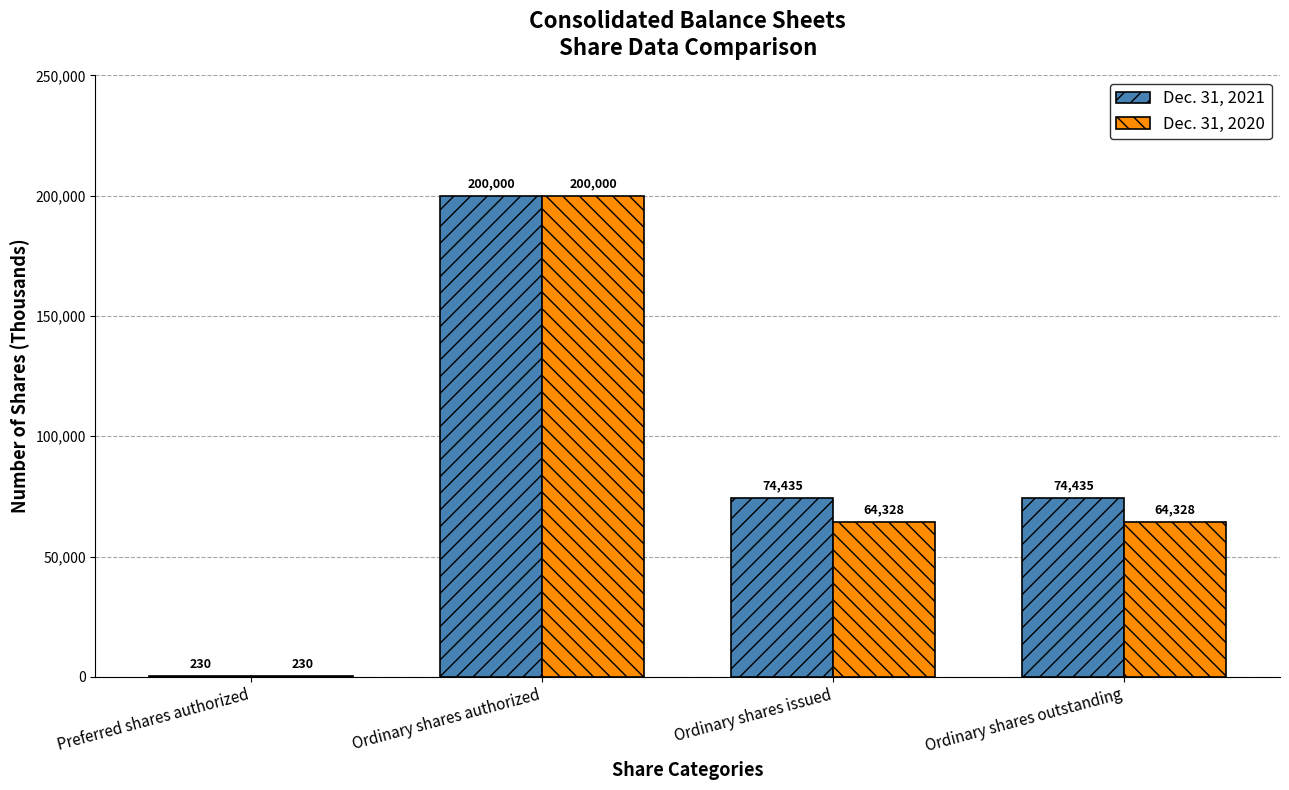

Is it true that Dec. 31, 2021 equals 200000 at Ordinary shares authorized?

True